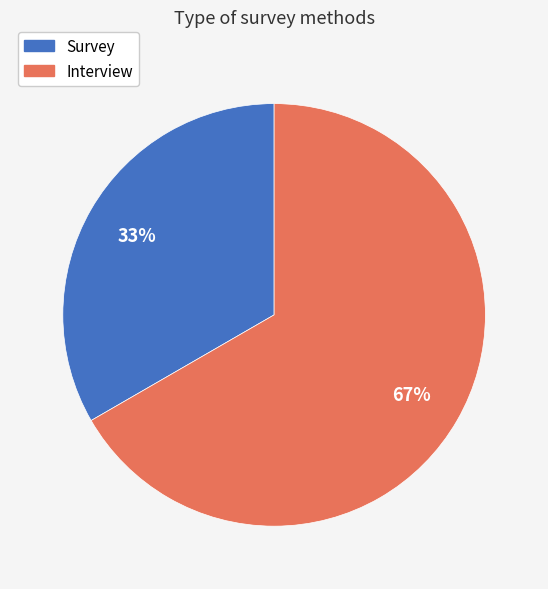

Does Interview account for over 50% of the chart?

Yes